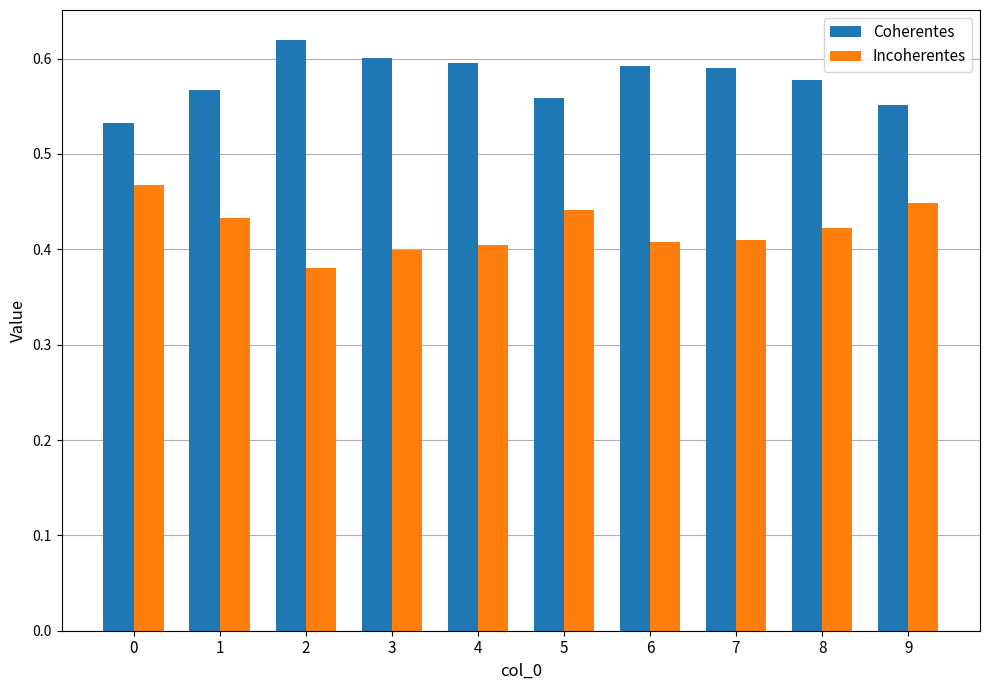

How many distinct data groups are displayed?

2